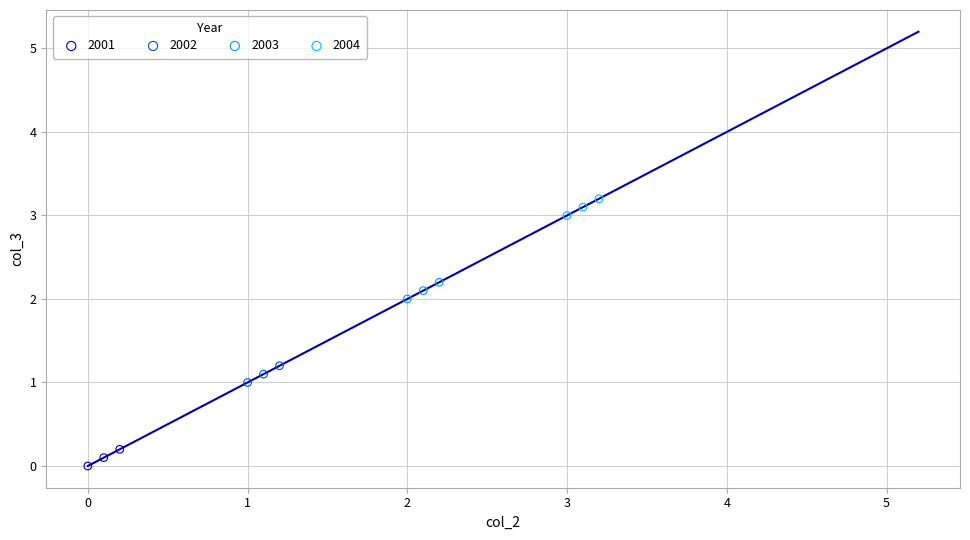

What are all the series names shown in the legend?

2001, 2002, 2003, 2004